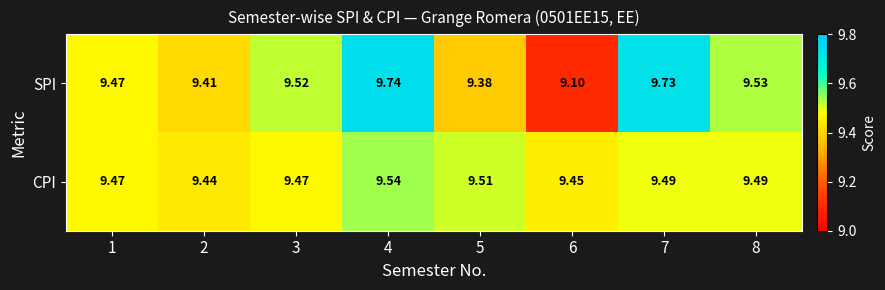

Is the value of SPI at 3 greater than the value of CPI at 8?

Yes